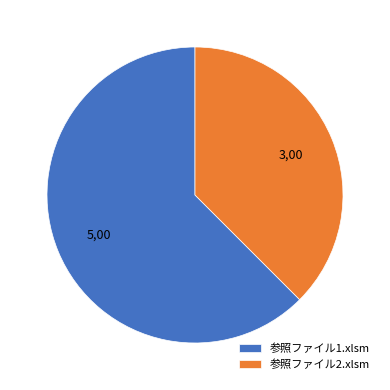

Which category accounts for the majority?

参照ファイル1.xlsm